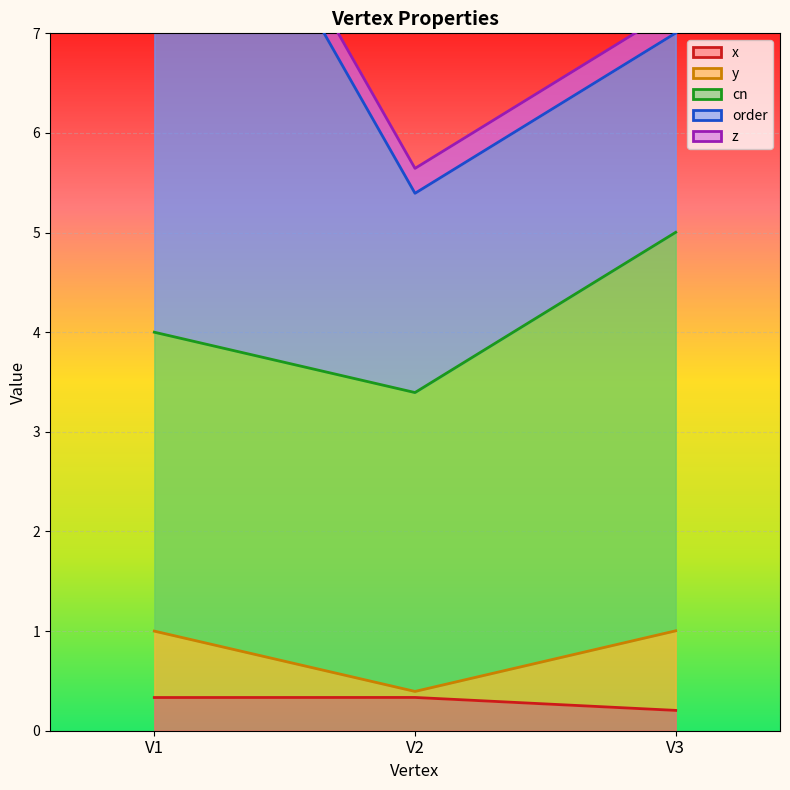

At V2, list the series in order from smallest to largest.

y, z, x, order, cn